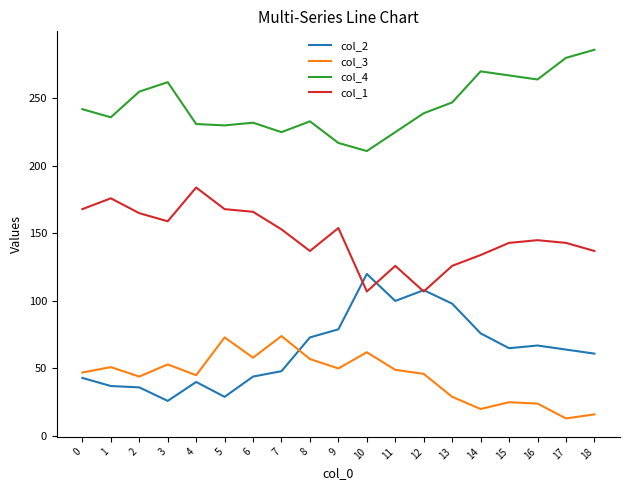

List the series in order of their peak value, lowest first.

col_3, col_2, col_1, col_4